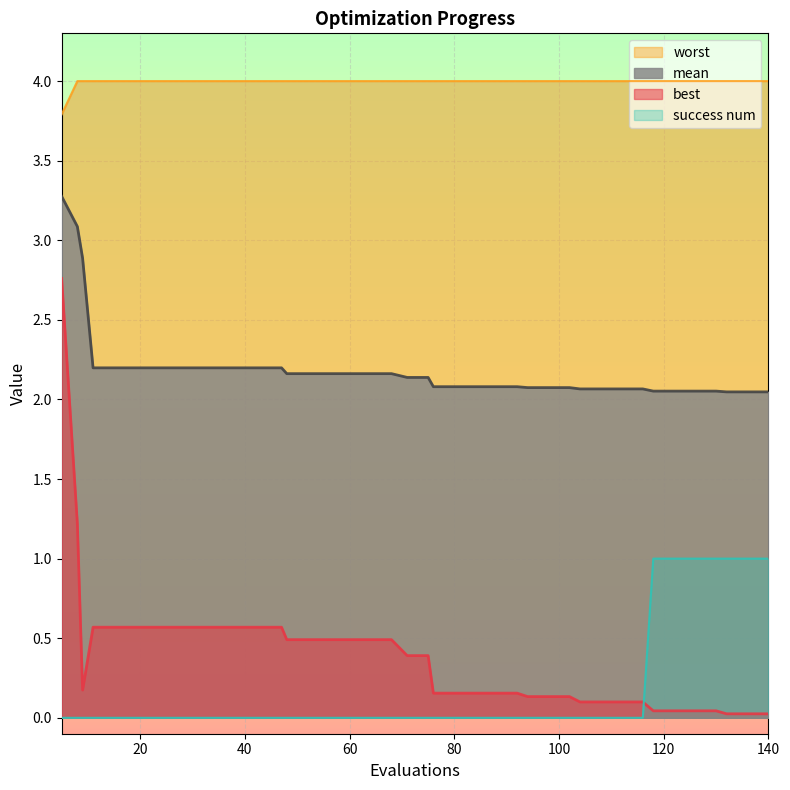

Reading left to right, transcribe all the data shown in this chart.

mean: 3.3	3.1	2.9	2.2	2.2	2.2	2.2	2.2	2.2	2.2	2.2	2.2	2.2	2.2	2.2	2.2	2.2	2.2	2.2	2.1	2.1	2.1	2.1	2.1	2.1	2.1	2.1	2.1	2.1	2.1	2.1	2.1	2.1	2.1	2.1	2.1	2.1	2.0	2.0	2.0
best: 2.8	1.2	0.2	0.6	0.6	0.6	0.6	0.6	0.6	0.6	0.6	0.6	0.6	0.5	0.5	0.5	0.5	0.5	0.5	0.4	0.4	0.2	0.2	0.2	0.2	0.2	0.1	0.1	0.1	0.1	0.1	0.1	0.1	0.0	0.0	0.0	0.0	0.0	0.0	0.0
worst: 3.8	4.0	4.0	4.0	4.0	4.0	4.0	4.0	4.0	4.0	4.0	4.0	4.0	4.0	4.0	4.0	4.0	4.0	4.0	4.0	4.0	4.0	4.0	4.0	4.0	4.0	4.0	4.0	4.0	4.0	4.0	4.0	4.0	4.0	4.0	4.0	4.0	4.0	4.0	4.0
success num: 0.0	0.0	0.0	0.0	0.0	0.0	0.0	0.0	0.0	0.0	0.0	0.0	0.0	0.0	0.0	0.0	0.0	0.0	0.0	0.0	0.0	0.0	0.0	0.0	0.0	0.0	0.0	0.0	0.0	0.0	0.0	0.0	0.0	1.0	1.0	1.0	1.0	1.0	1.0	1.0